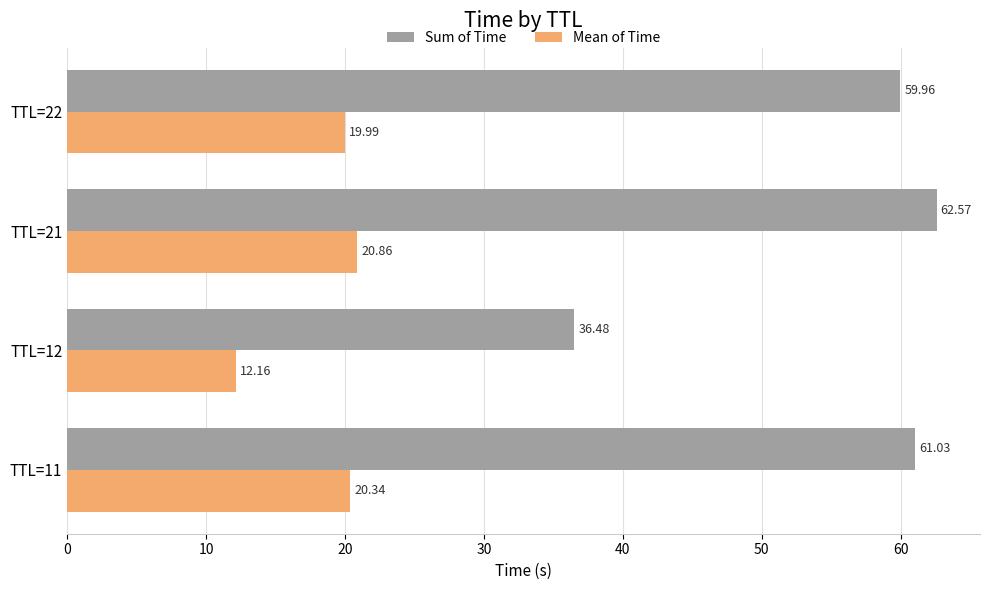

List the series in order of their peak value, lowest first.

Mean of Time, Sum of Time